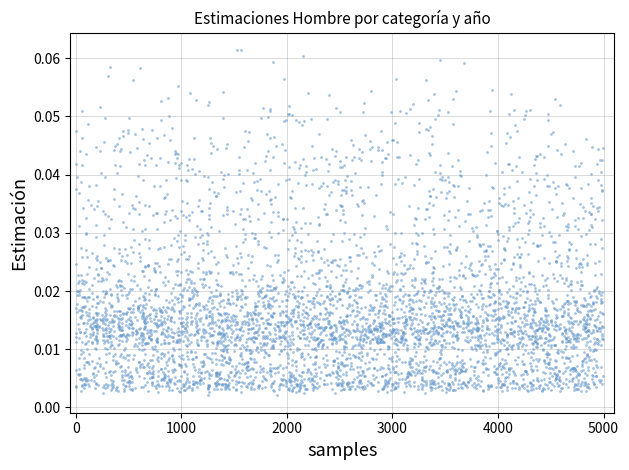

What is the range of X values (max minus min)?

4996.7